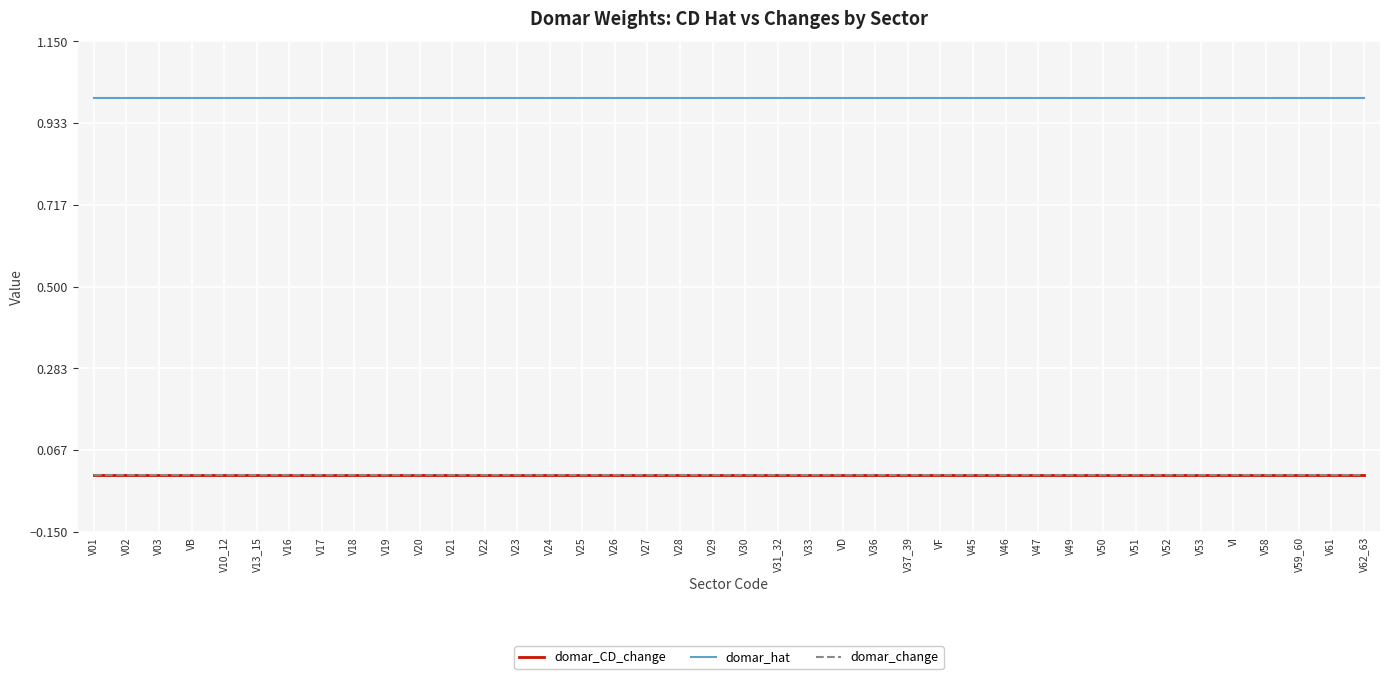

What is the total value across all series at V24?

1